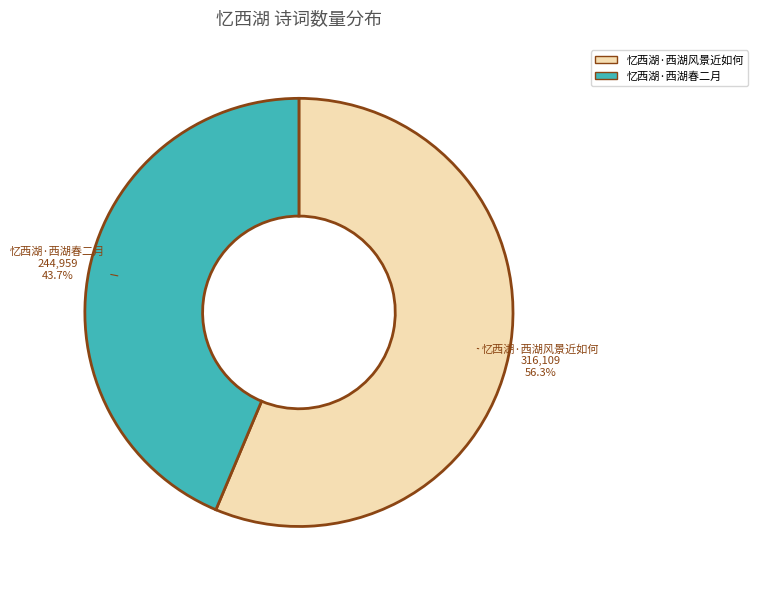

To the nearest percent, what is the average slice percentage?

50%